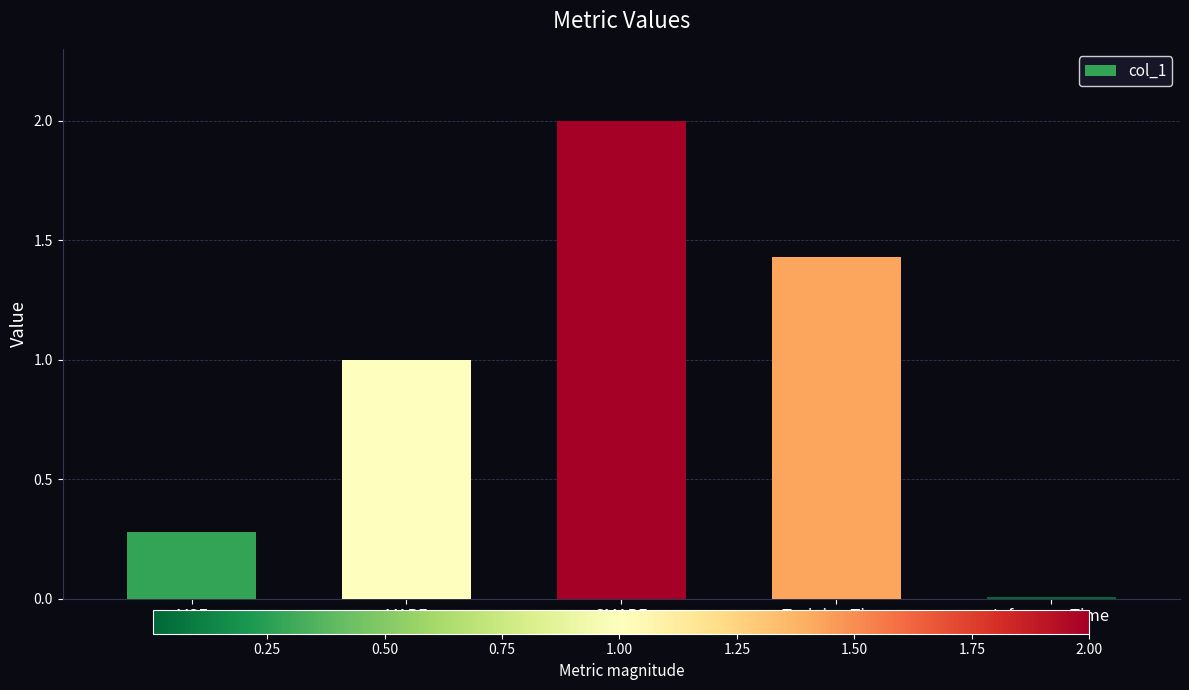

What is the label of the 4th bar from the left?

Training Time